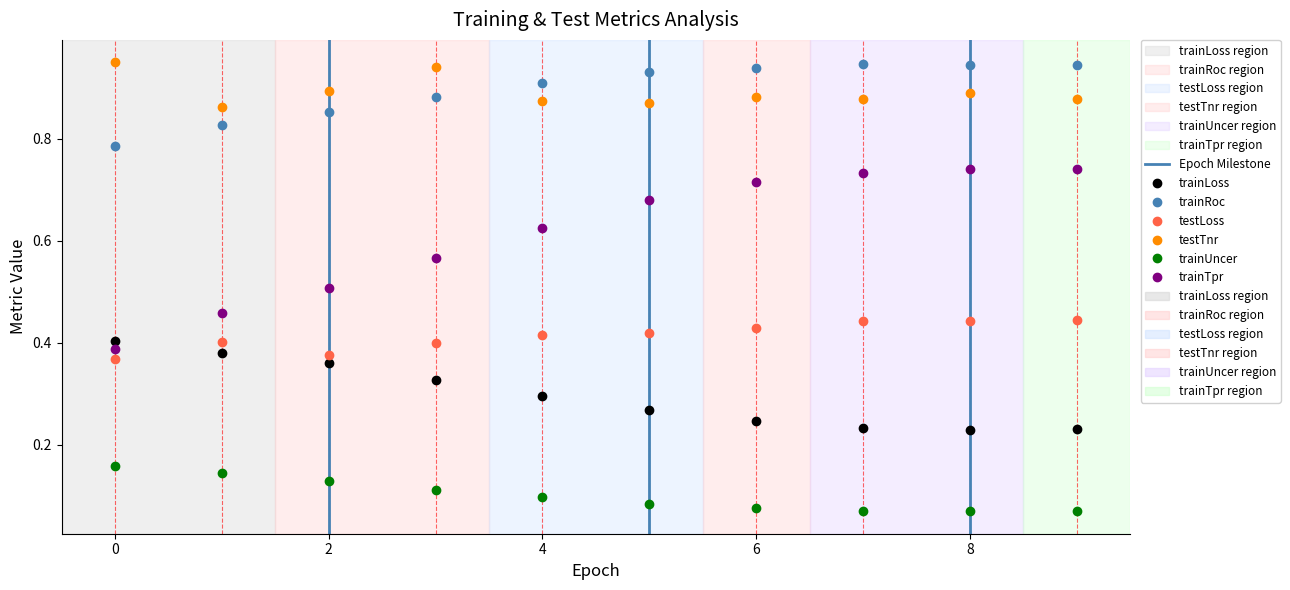

True or false: trainRoc and trainLoss cross at least once.

False